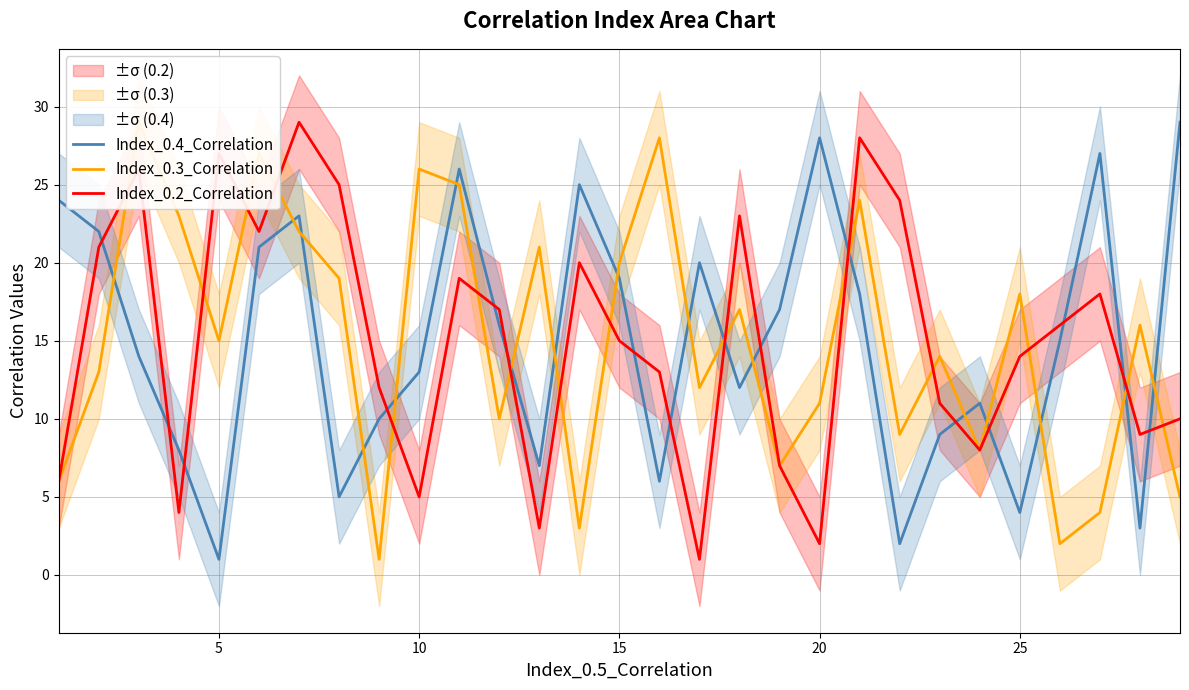

Which series ends up on top after the final intersection of Index_0.2_Correlation and Index_0.4_Correlation?

Index_0.4_Correlation